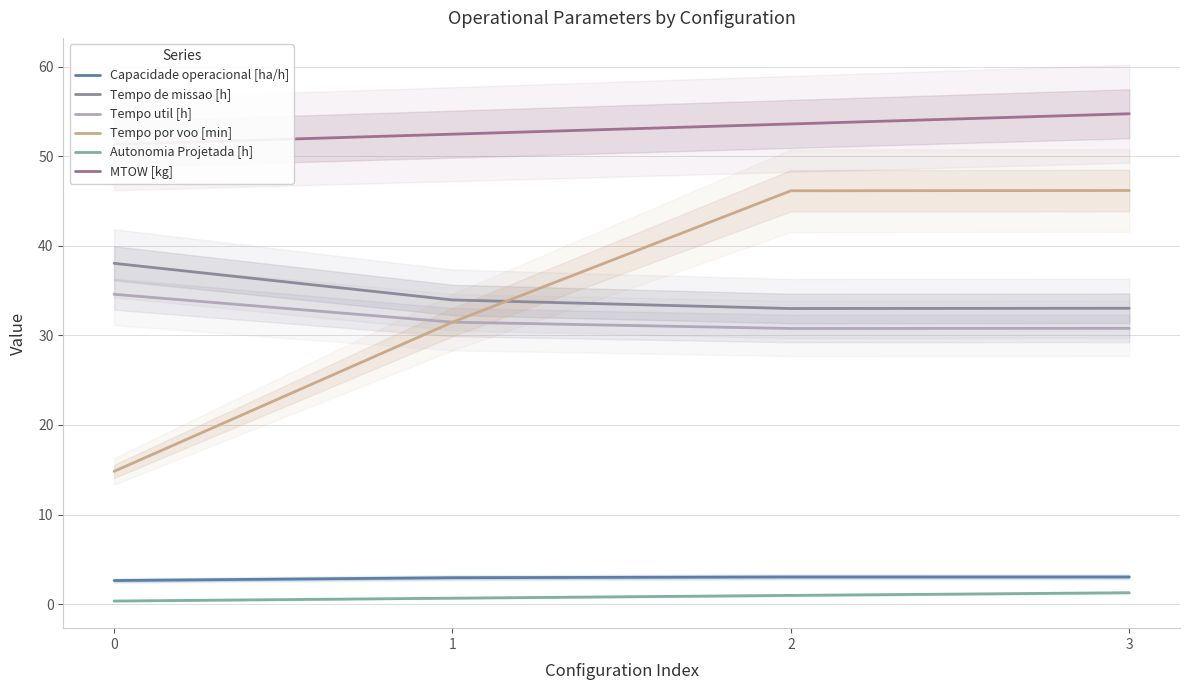

What is the difference between the maximum and minimum values in the Autonomia Projetada [h] series?

0.9